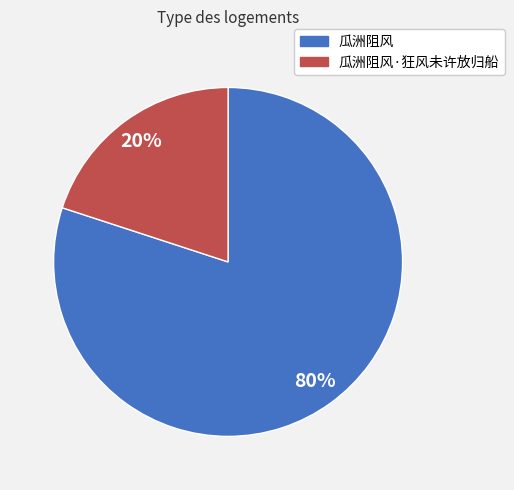

Between 瓜洲阻风·狂风未许放归船 and 瓜洲阻风, which is larger?

瓜洲阻风